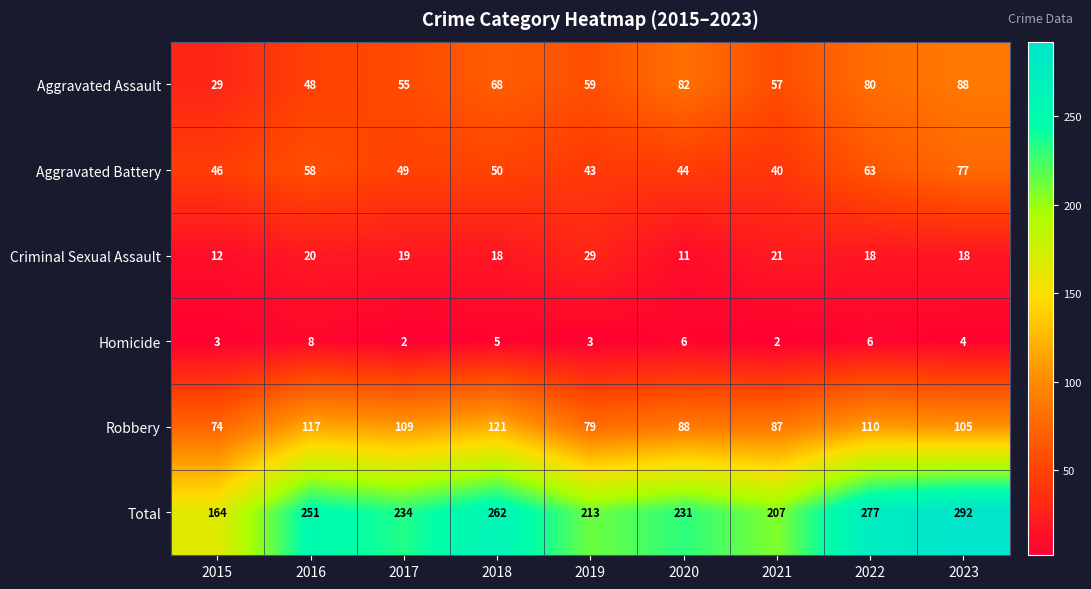

List the series in order of their peak value, lowest first.

Homicide, Criminal Sexual Assault, Aggravated Battery, Aggravated Assault, Robbery, Total